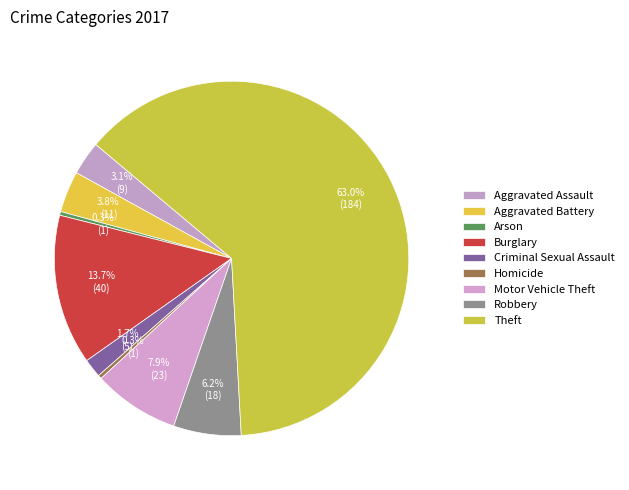

Is the sum of Homicide and Burglary greater than half?

No